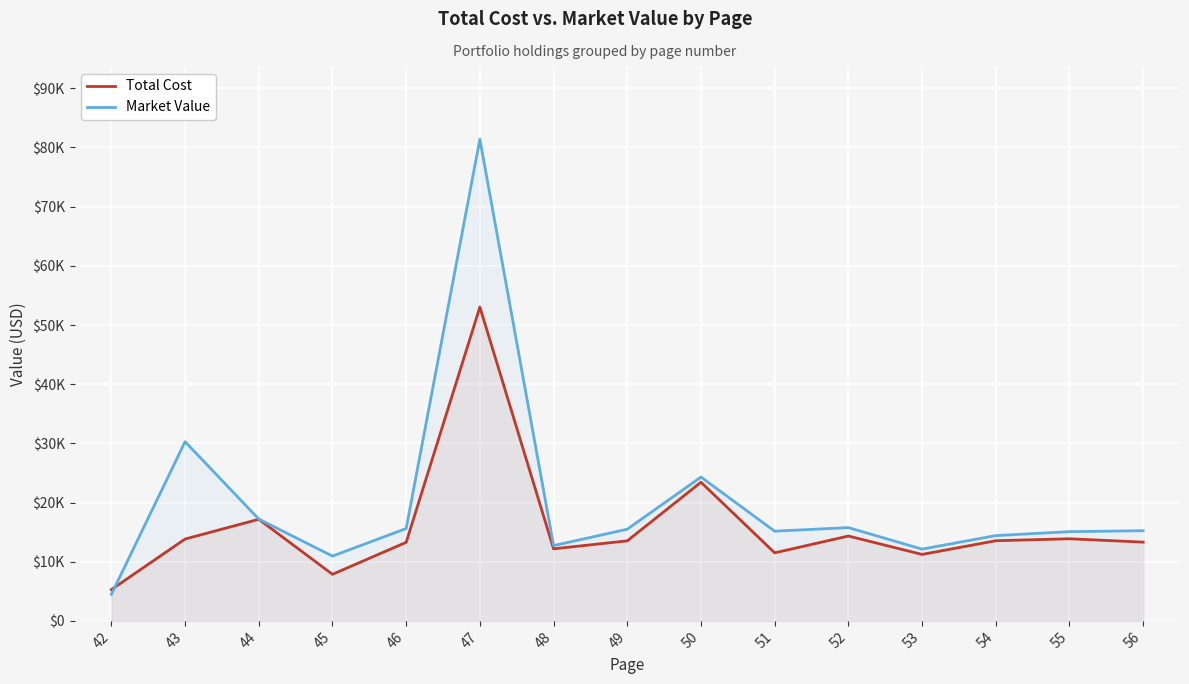

What is the maximum value shown in the chart?

81393.7